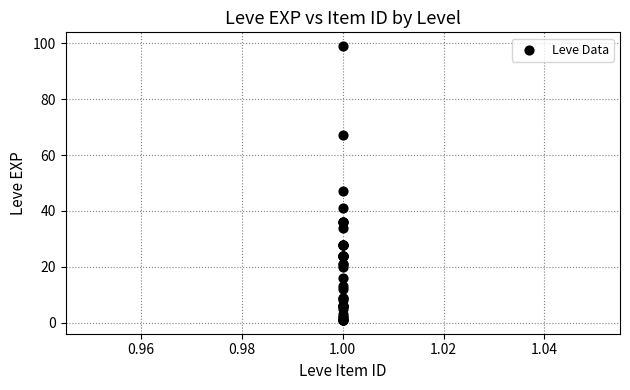

What Y value in the scatter plot is closest to 50?

47